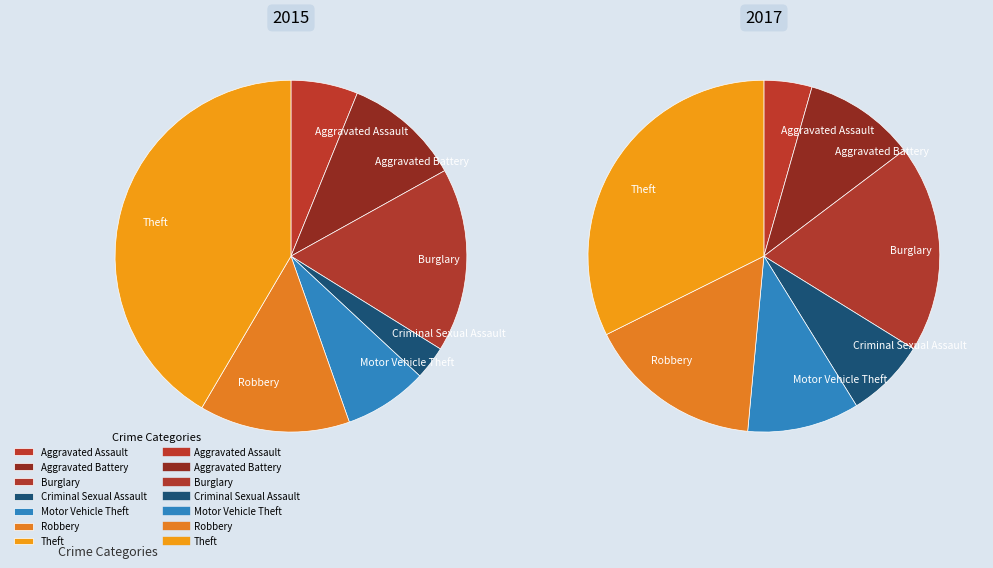

Rank the series by their maximum value, from lowest to highest.

values_2017, values_2015